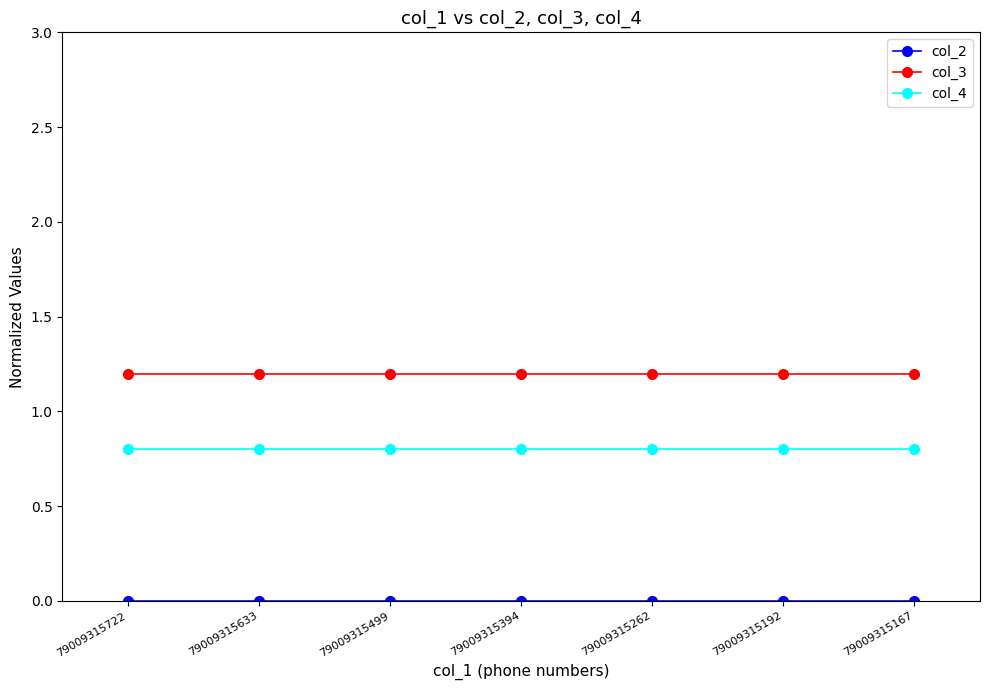

True or false: col_3 has a value of 1.2 at 79009315722.

True